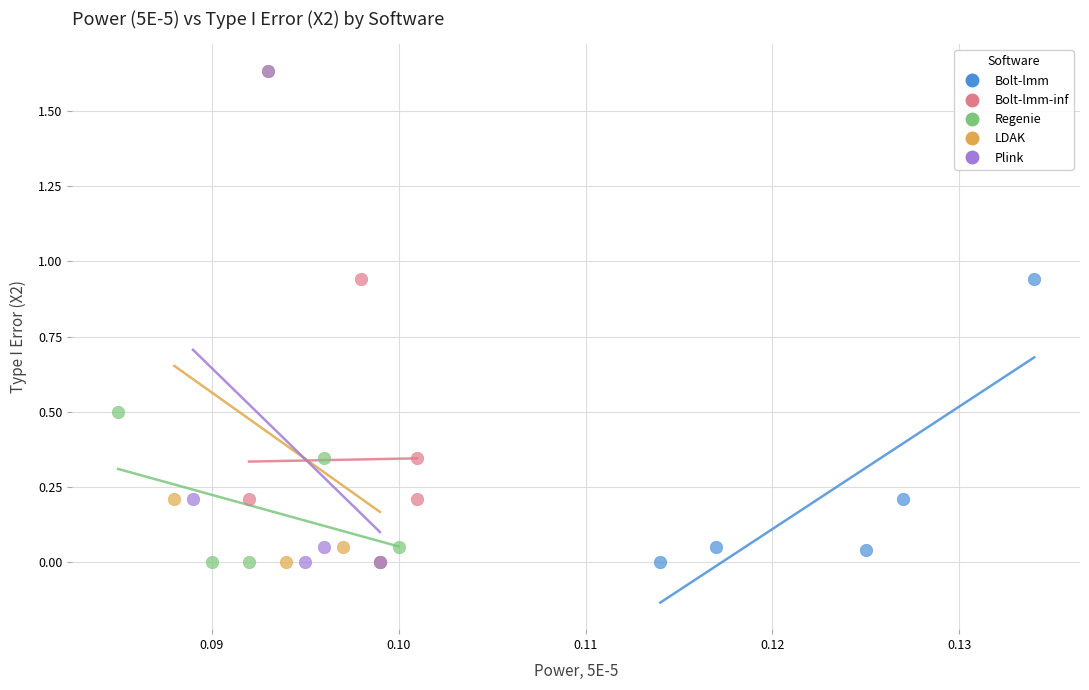

Which series has the widest spread of Y values?

LDAK